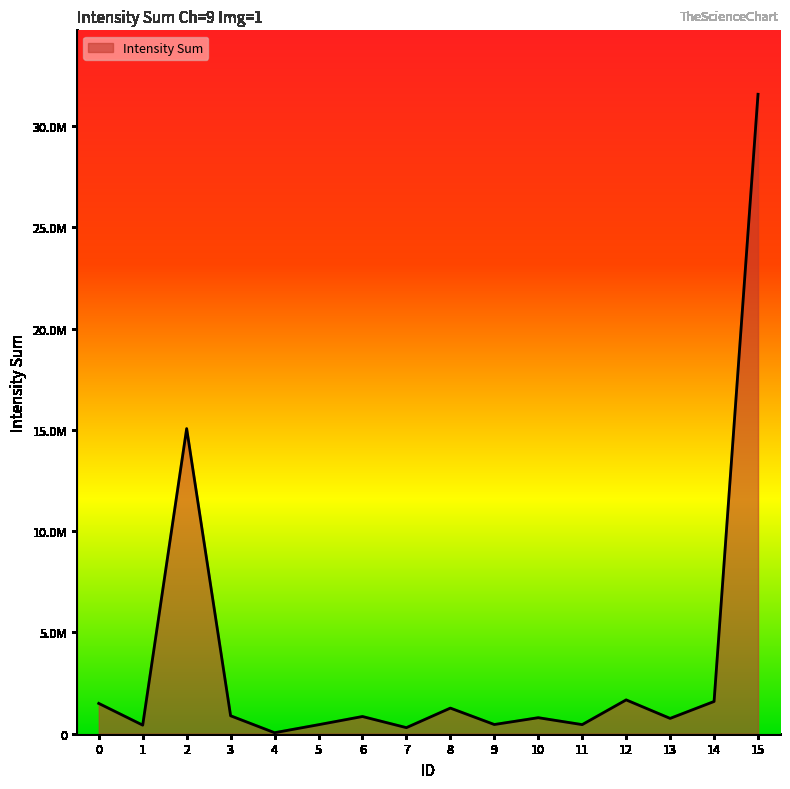

True or false: the data has more than 2 interior local peaks.

True